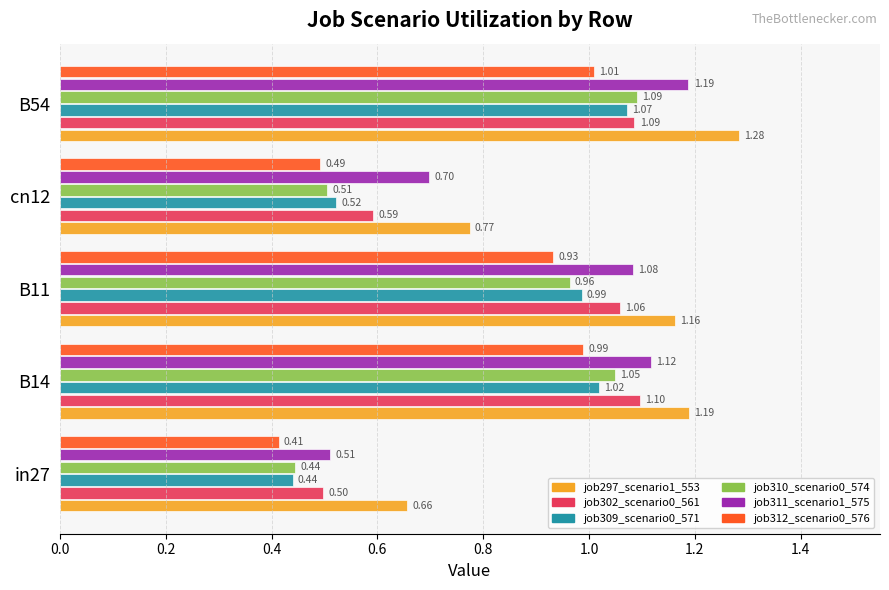

What is the sum of all job312_scenario0_576 values?

3.8